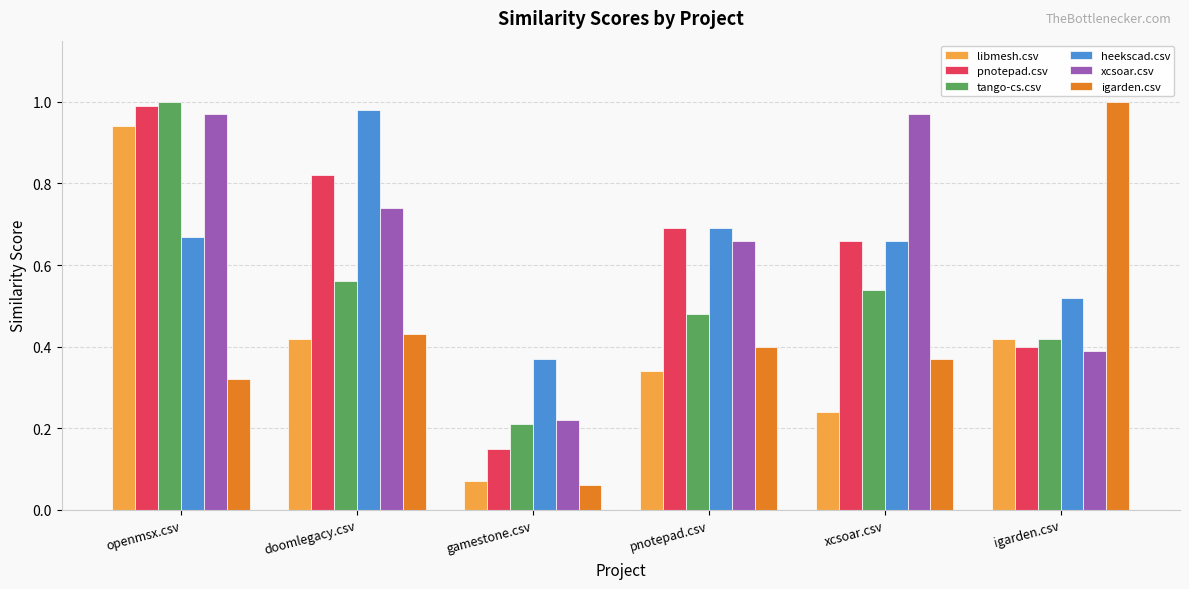

Which category has the highest value in the libmesh.csv series?

openmsx.csv